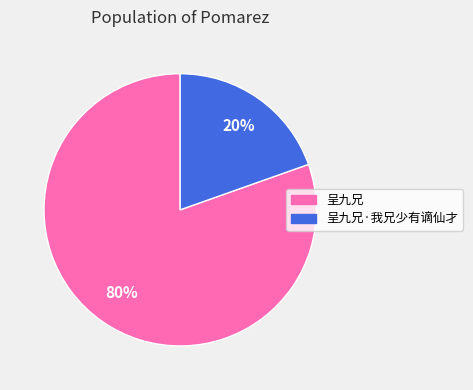

Rank the categories by value from lowest to highest.

呈九兄·我兄少有谪仙才, 呈九兄